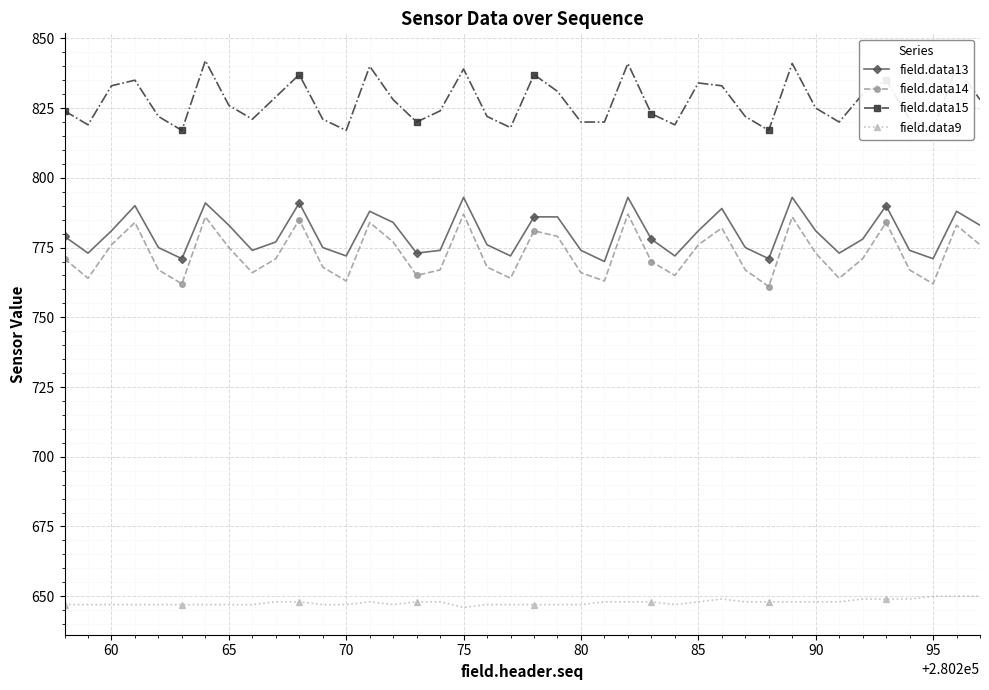

What is the lowest value of the field.data9 series?

646